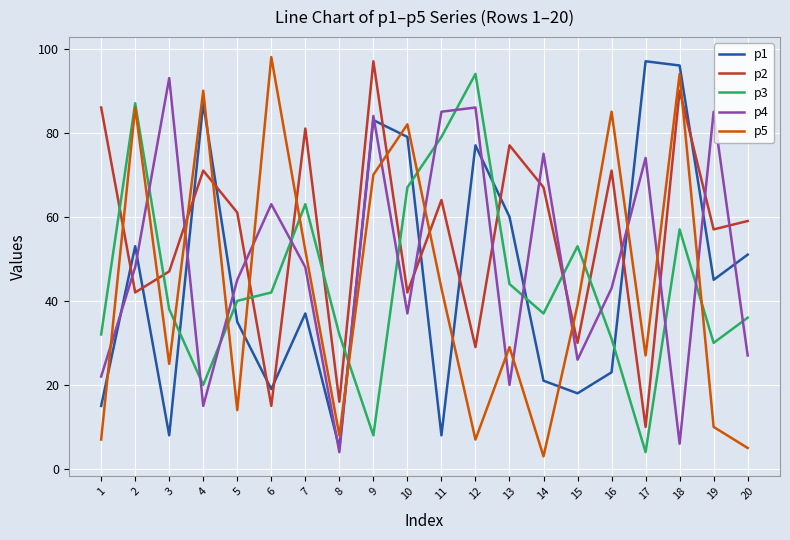

The value of p2 at 2 is 75. True or false?

False